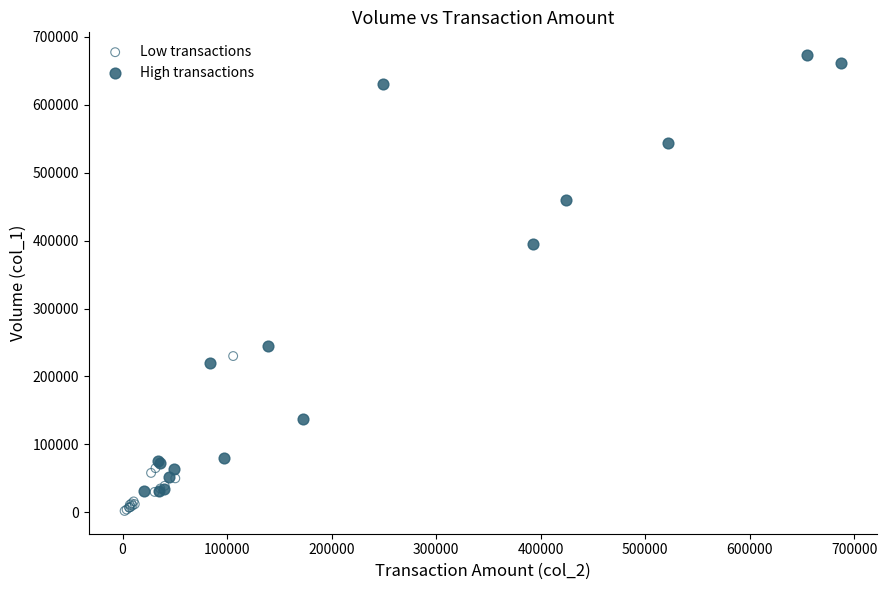

Which series has the largest Y range (max minus min)?

High transactions